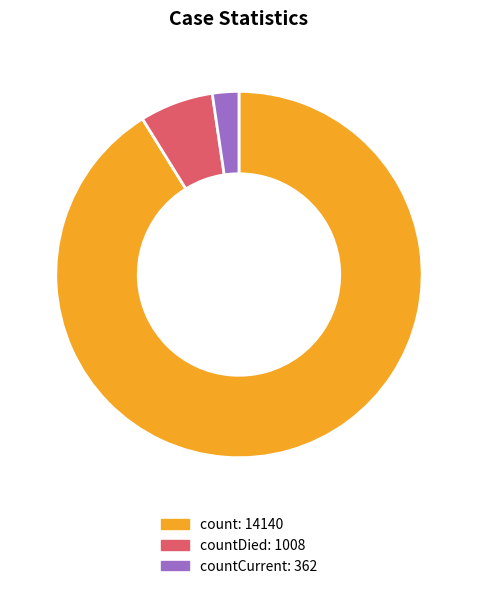

Is there any slice that represents more than half of the pie?

Yes